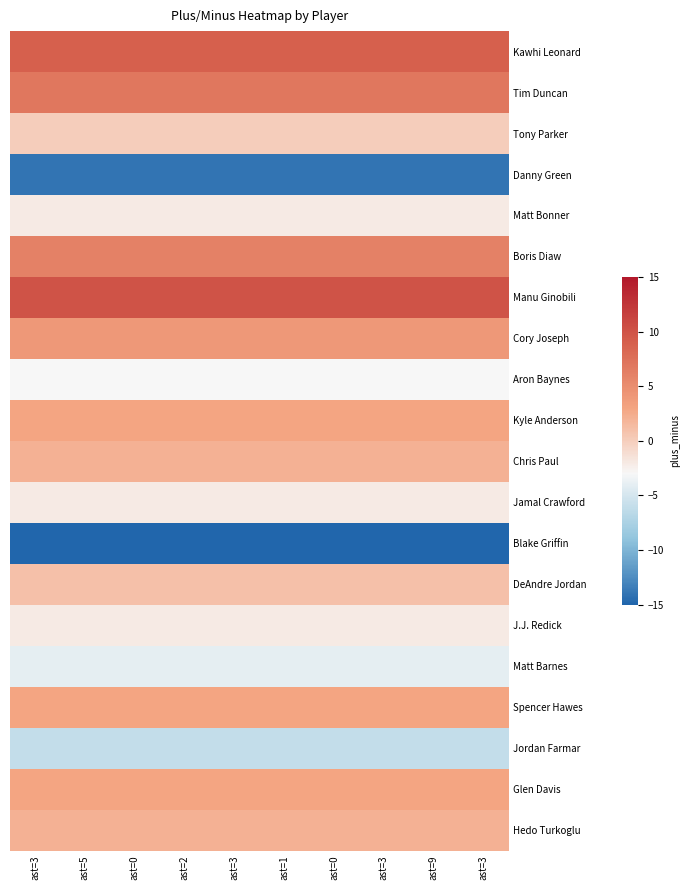

List the series in order of their peak value, lowest first.

Blake Griffin, Danny Green, Jordan Farmar, Matt Barnes, Aron Baynes, Matt Bonner, Jamal Crawford, J.J. Redick, Tony Parker, DeAndre Jordan, Chris Paul, Hedo Turkoglu, Kyle Anderson, Spencer Hawes, Glen Davis, Cory Joseph, Boris Diaw, Tim Duncan, Kawhi Leonard, Manu Ginobili